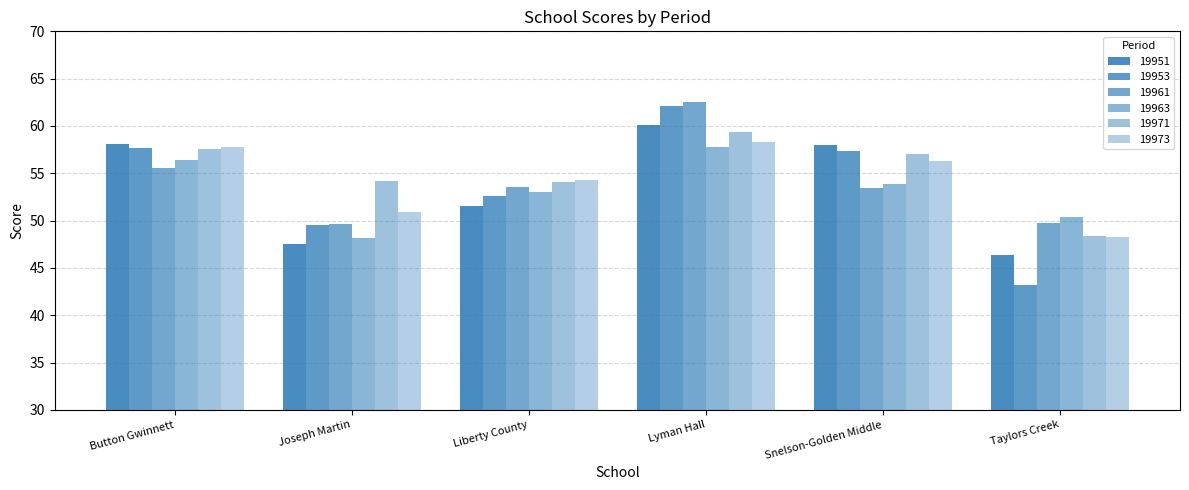

What is the highest value of the 19963 series?

57.8